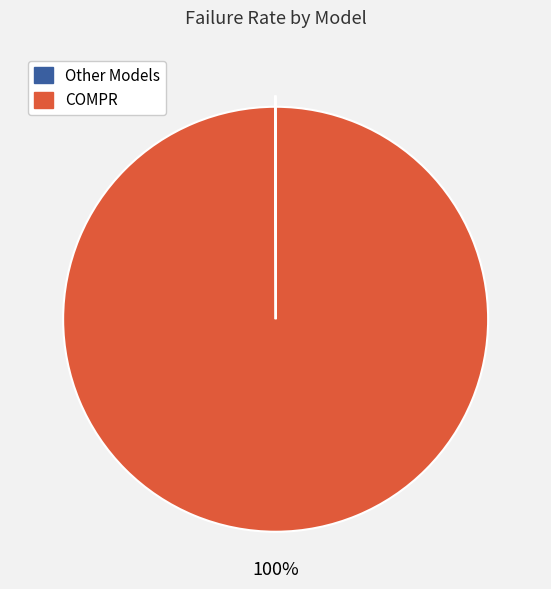

To the nearest percent, what is the average slice percentage?

50%